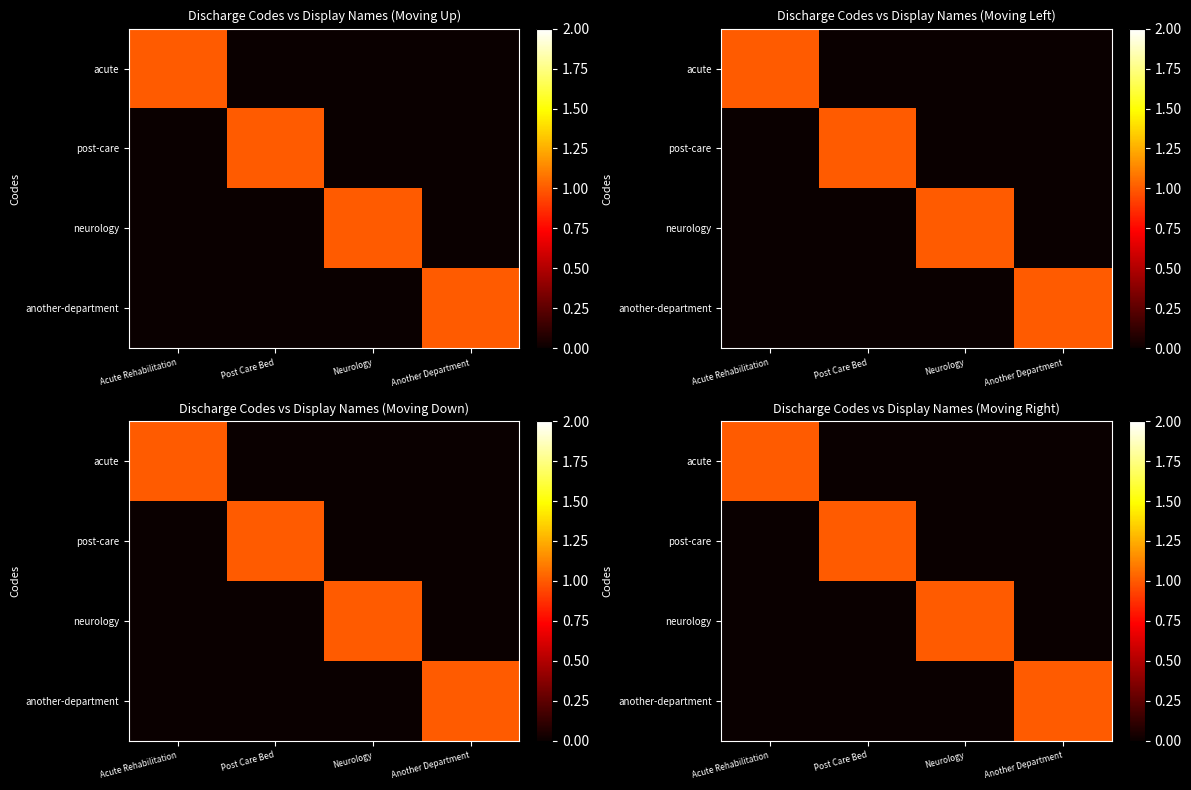

How many values in post-care are above zero?

1